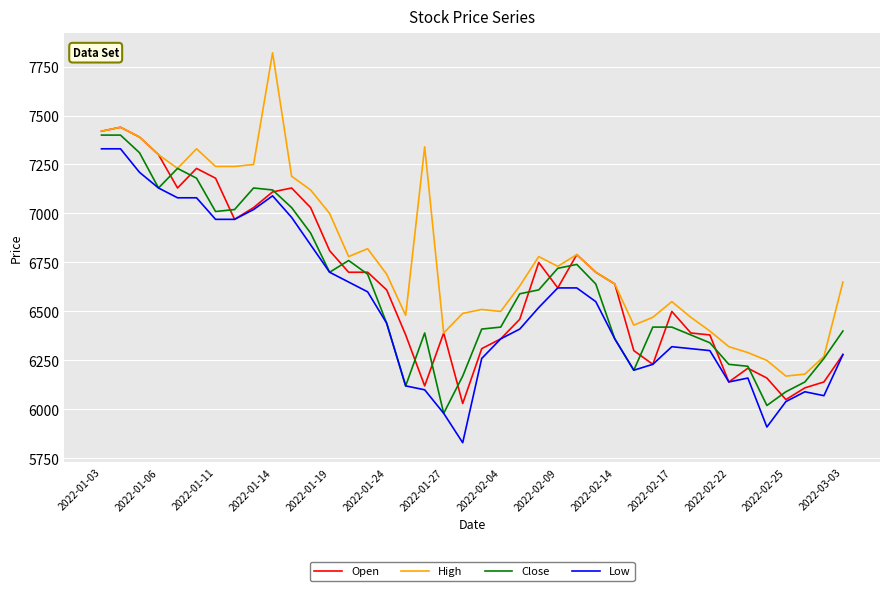

Which series has the largest range (max minus min)?

High